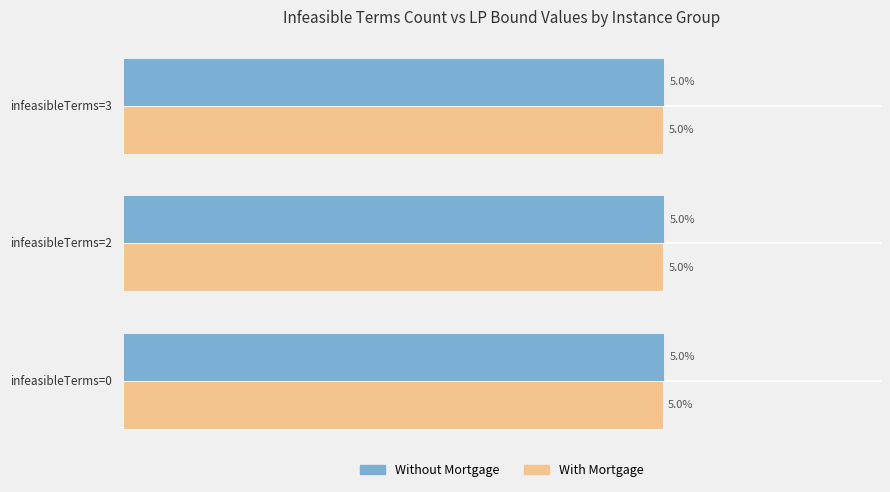

Which series has the largest total across all categories?

Without Mortgage